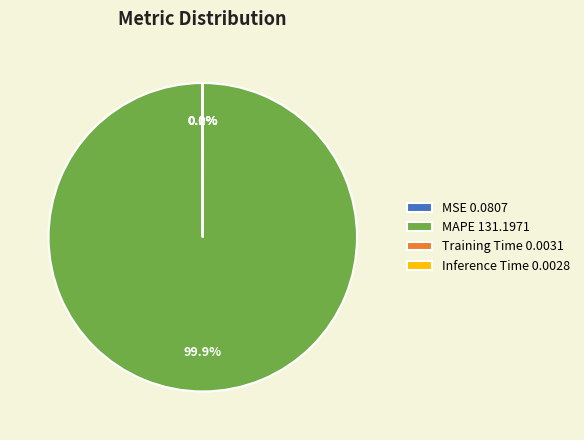

What is the largest slice in the pie chart?

MAPE